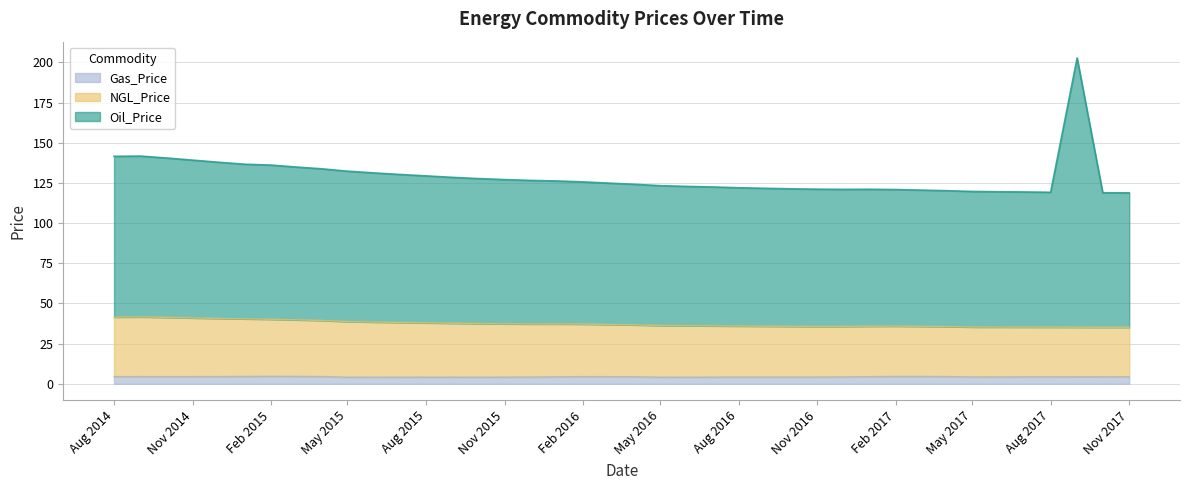

True or false: Oil_Price and NGL_Price cross at least once.

False